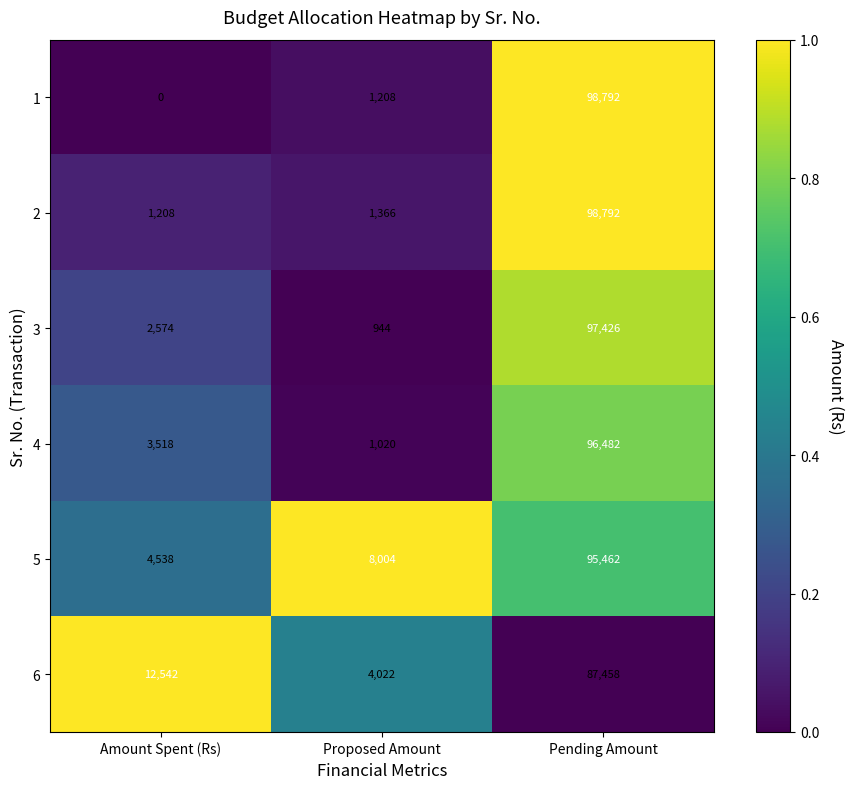

True or false: 4 has a value of 96482 at Pending Amount.

True